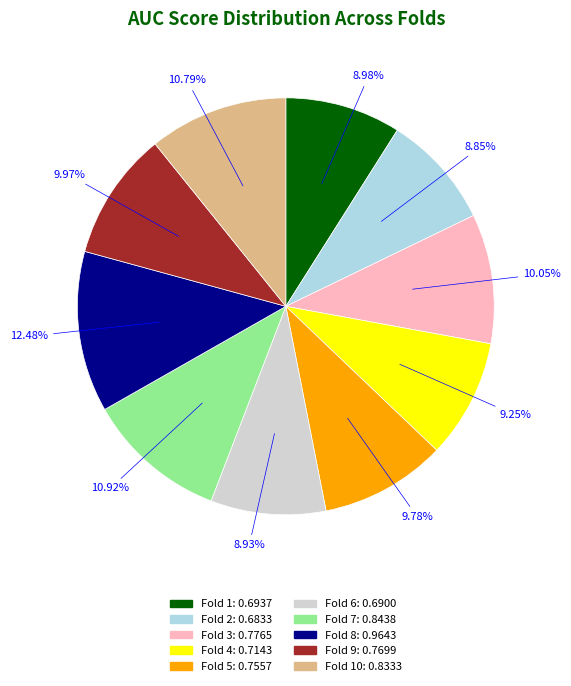

Is there a majority slice in this chart?

No